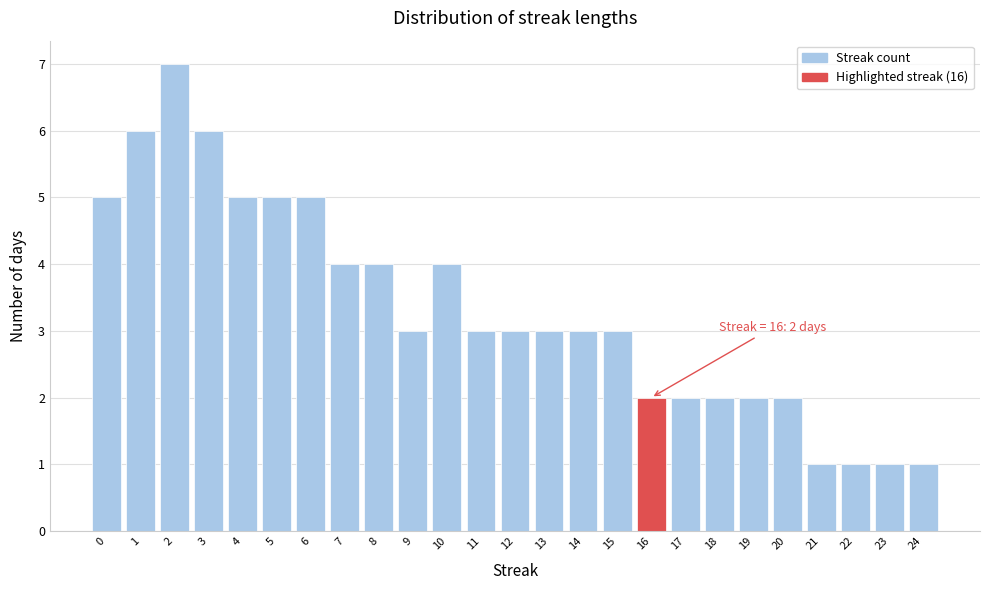

Reading left to right, extract all data points from this chart.

5	6	7	6	5	5	5	4	4	3	4	3	3	3	3	3	2	2	2	2	2	1	1	1	1